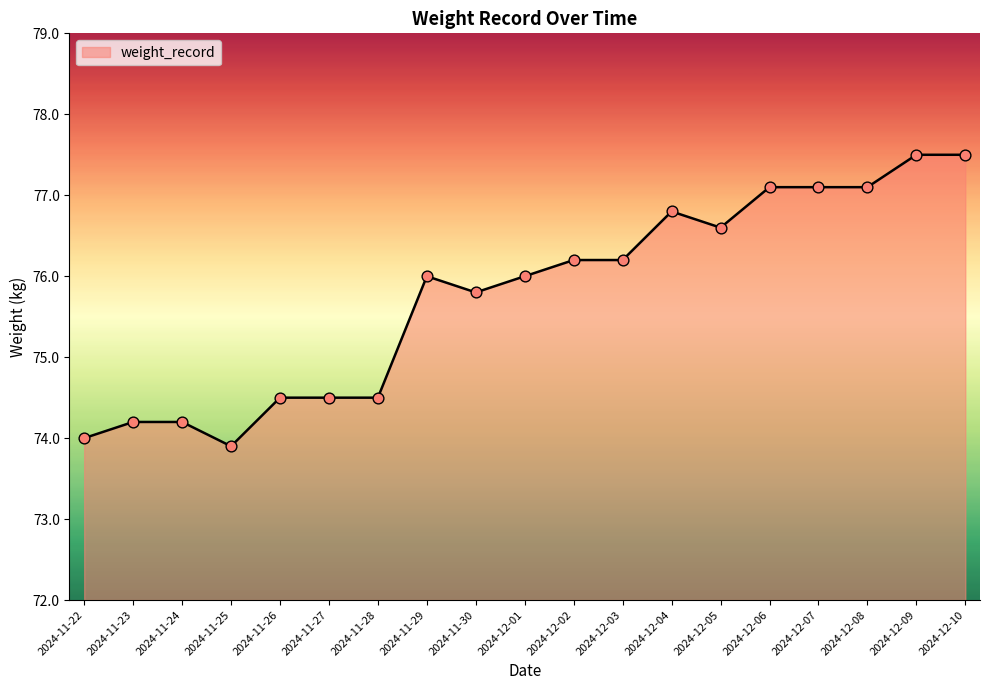

Between 2024-11-24 and 2024-12-07, which is larger?

2024-12-07